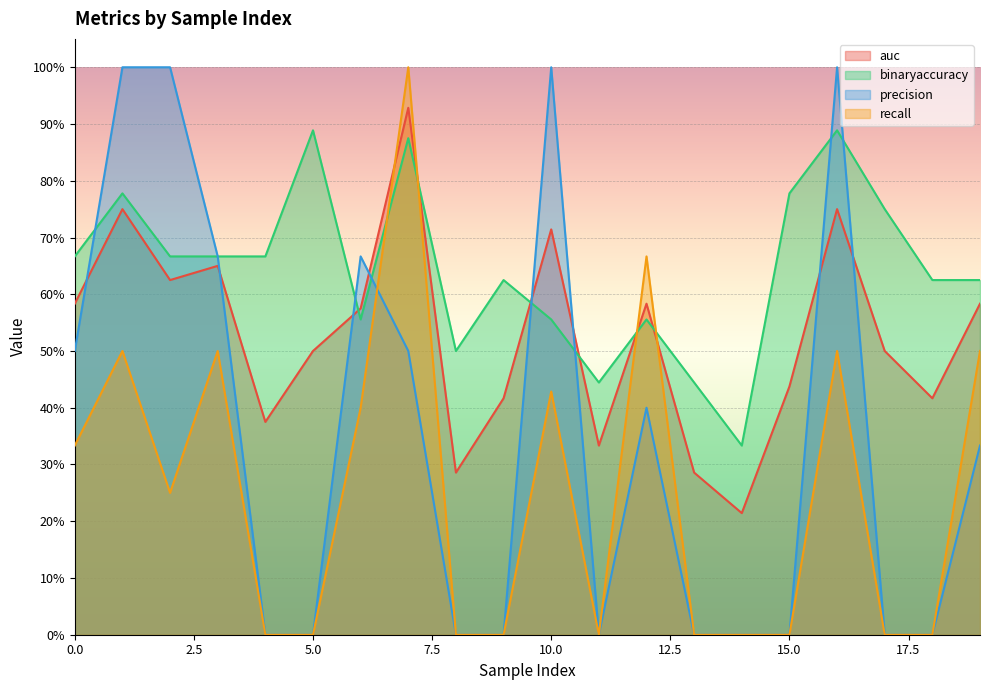

Is it true that binaryaccuracy equals 0.2 at 17?

False